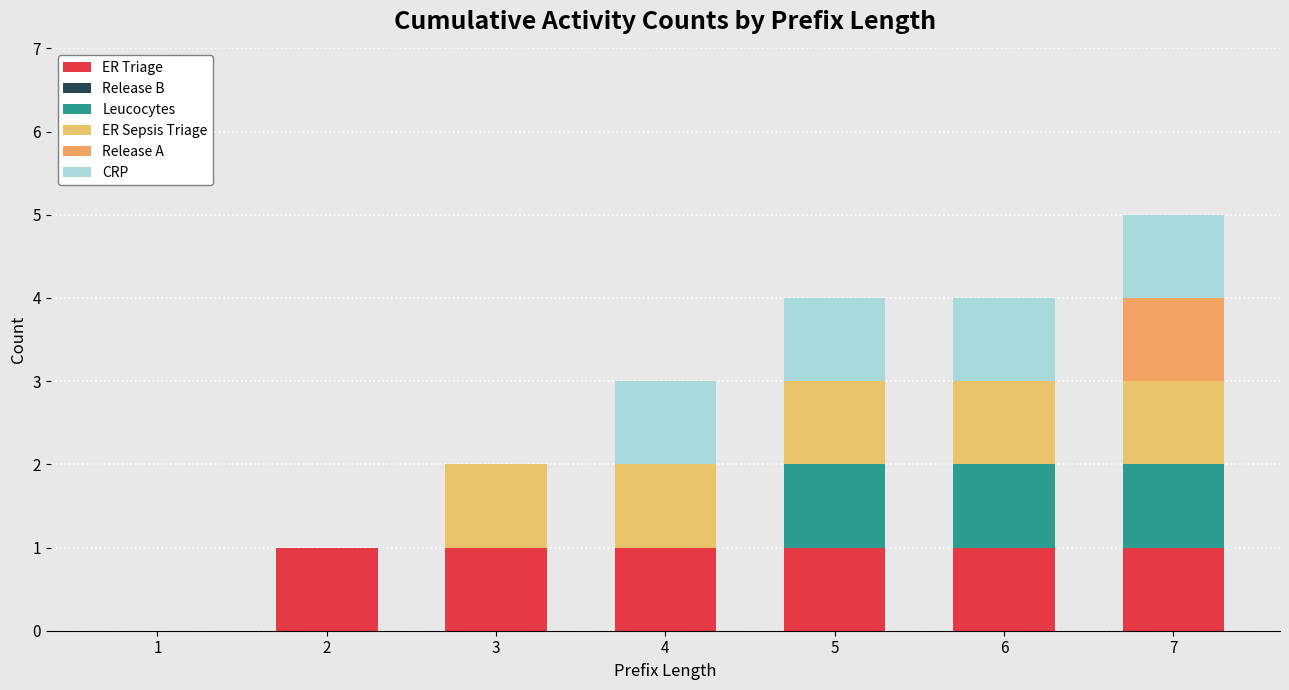

Are the bars grouped side by side (vs. stacked)?

No